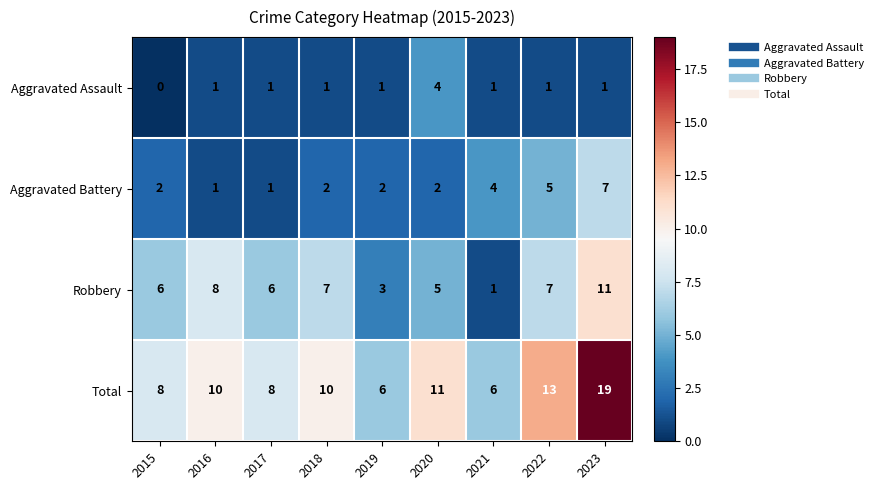

Which series has the largest total across all categories?

Total